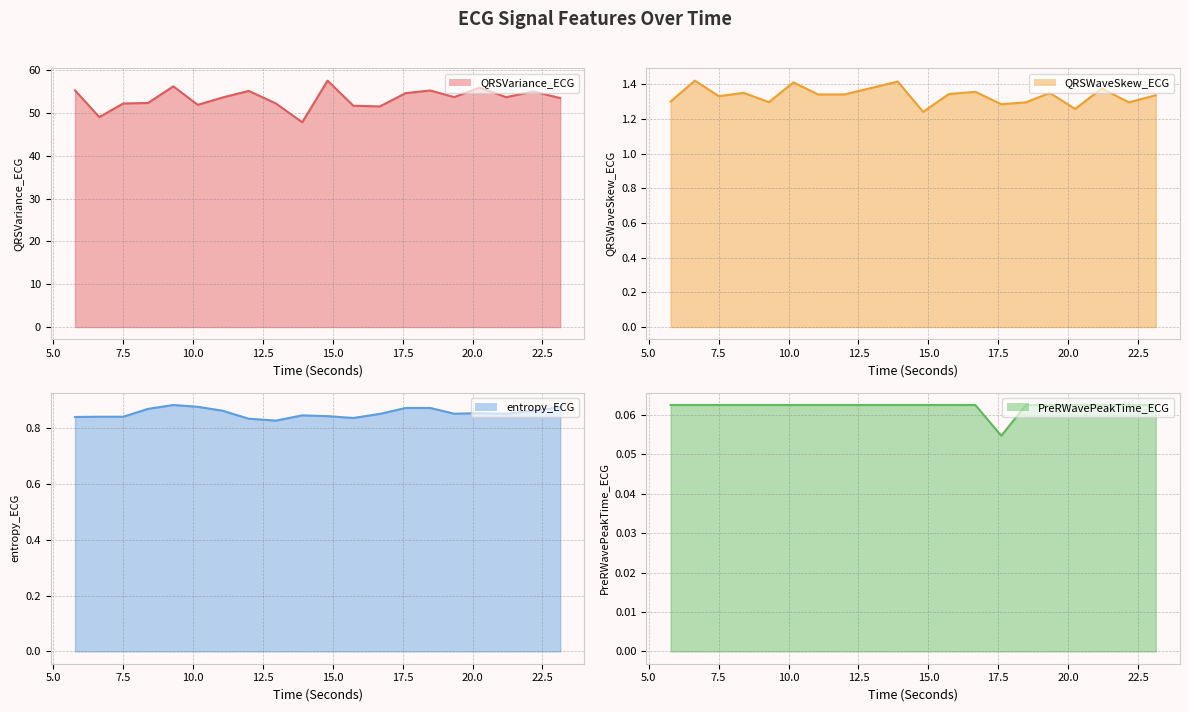

What is the value of the QRSVariance_ECG point at the 6th from the left?

51.9